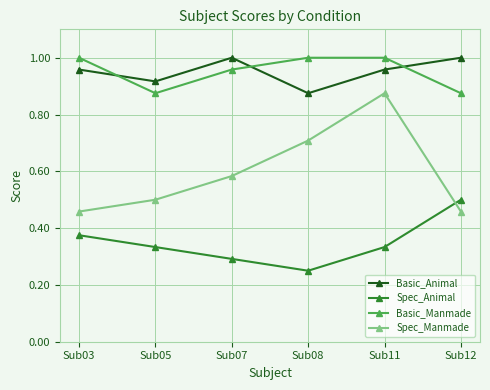

What is the total value across all series at Sub03?

2.8